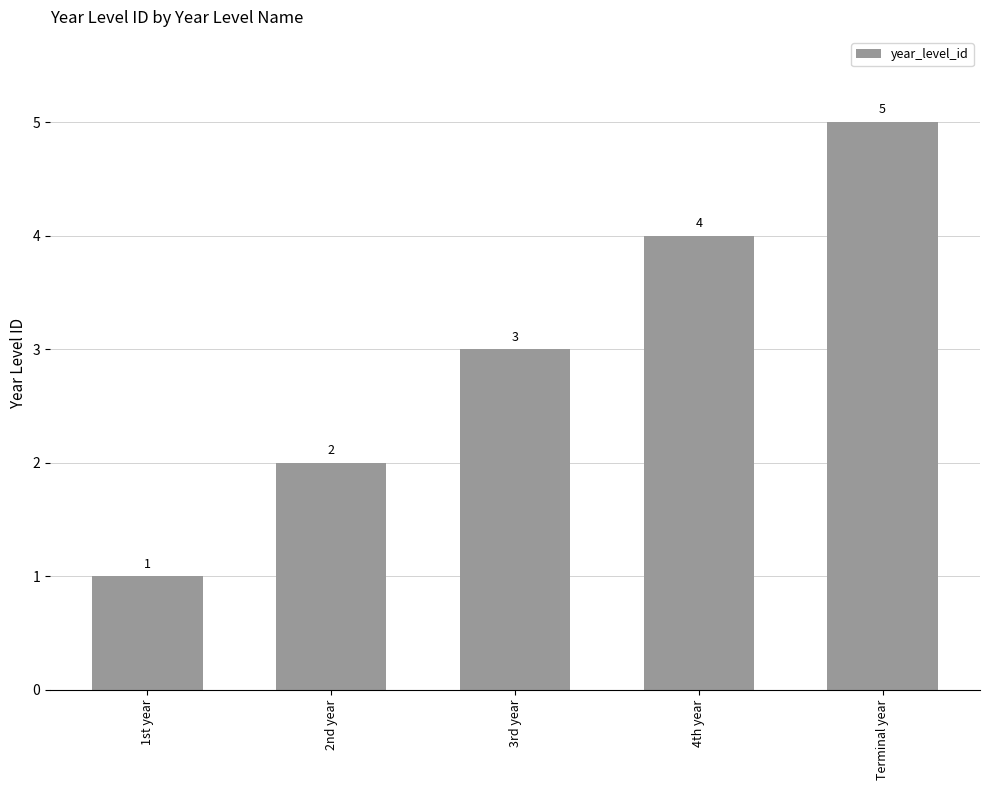

How many data points does each series have?

5